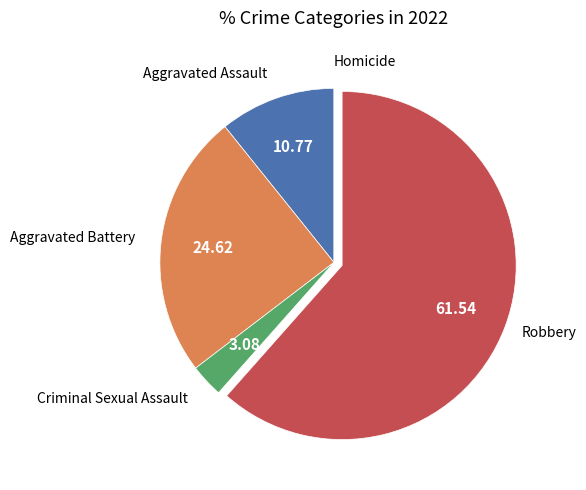

Is there a majority slice in this chart?

Yes